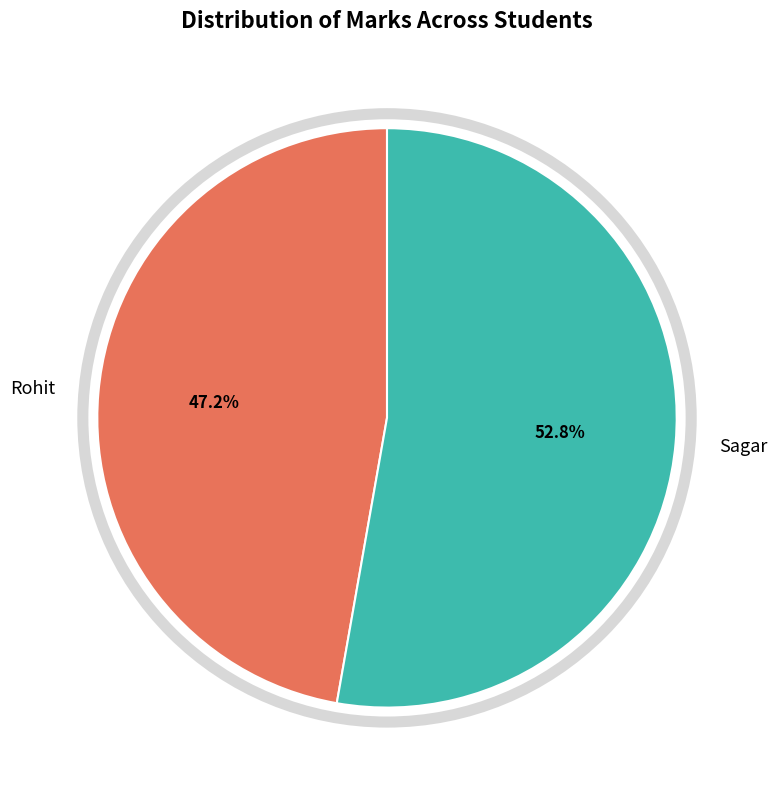

Rank the categories by value from lowest to highest.

Rohit, Sagar